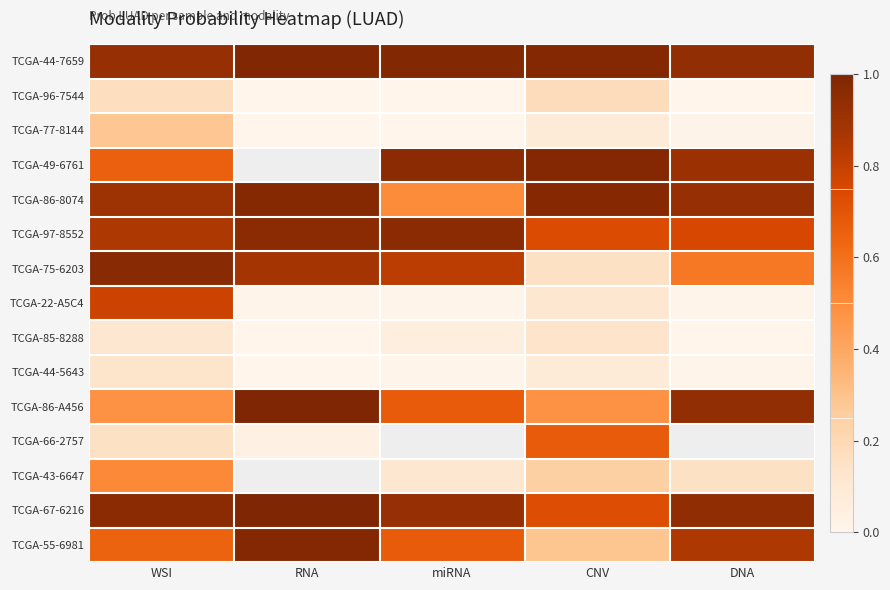

What is the difference between the maximum and minimum values in the TCGA-22-A5C4 series?

0.8